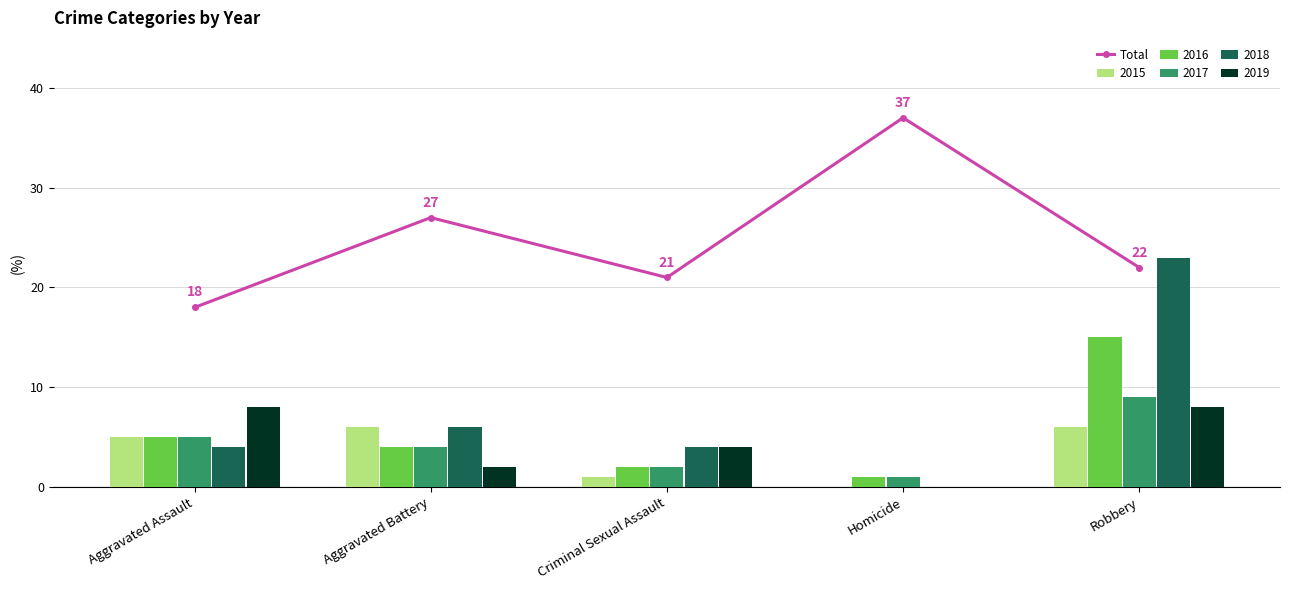

The value at Criminal Sexual Assault is 13. True or false?

False